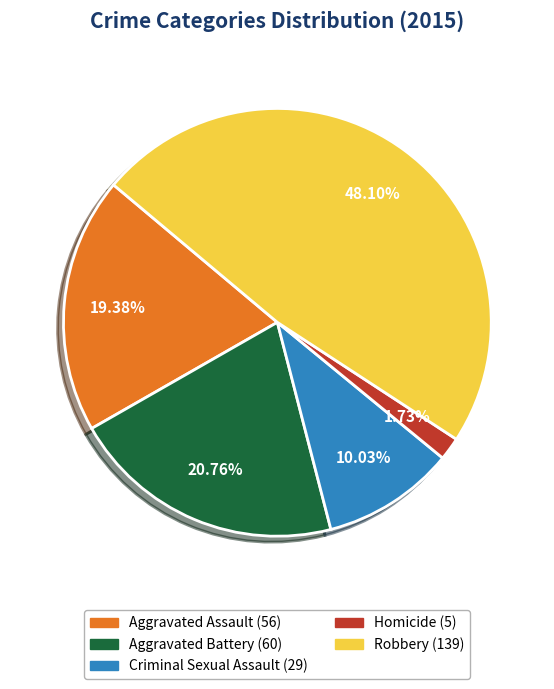

Count the number of slices in the pie.

5